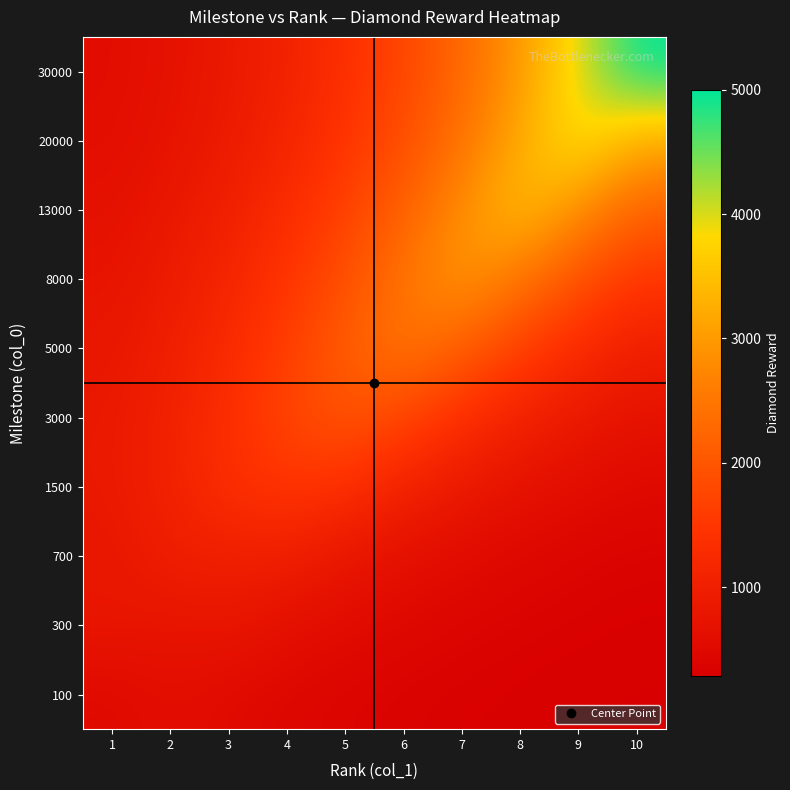

Reading right to left, what are all the values shown in this chart?

100: 10=283.6	9=295.4	8=311.2	7=332.6	6=361.6	5=400.6	4=453.3	3=524.4	2=620.4	1=500.0
300: 10=318.0	9=341.8	8=374.0	7=417.3	6=475.9	5=554.9	4=661.6	3=805.6	2=750.0	1=805.6
700: 10=372.5	9=415.3	8=473.1	7=551.2	6=656.6	5=798.8	4=990.8	3=1000.0	2=990.8	1=798.8
1500: 10=497.9	9=584.7	8=701.8	7=859.9	6=1073.2	5=1361.2	4=1500.0	3=1361.2	2=1073.2	1=859.9
3000: 10=696.3	9=852.4	8=1063.1	7=1347.6	6=1731.6	5=2000.0	4=1731.6	3=1347.6	2=1063.1	1=852.4
5000: 10=1003.0	9=1266.4	8=1622.0	7=2102.0	6=2500.0	5=2102.0	4=1622.0	3=1266.4	2=1003.0	1=807.8
8000: 10=1469.7	9=1896.4	8=2472.5	7=3000.0	6=2472.5	5=1896.4	4=1469.7	3=1153.6	2=919.4	1=745.9
13000: 10=2170.8	9=2842.9	8=3500.0	7=2842.9	6=2170.8	5=1673.0	4=1304.2	3=1031.0	2=828.5	1=678.6
20000: 10=3213.3	9=4000.0	8=3213.3	7=2445.2	6=1876.3	5=1454.8	4=1142.5	3=911.2	2=739.8	1=612.9
30000: 10=5000.0	9=3954.1	8=2994.1	7=2282.8	6=1756.0	5=1365.7	4=1076.5	3=862.3	2=703.6	1=586.0